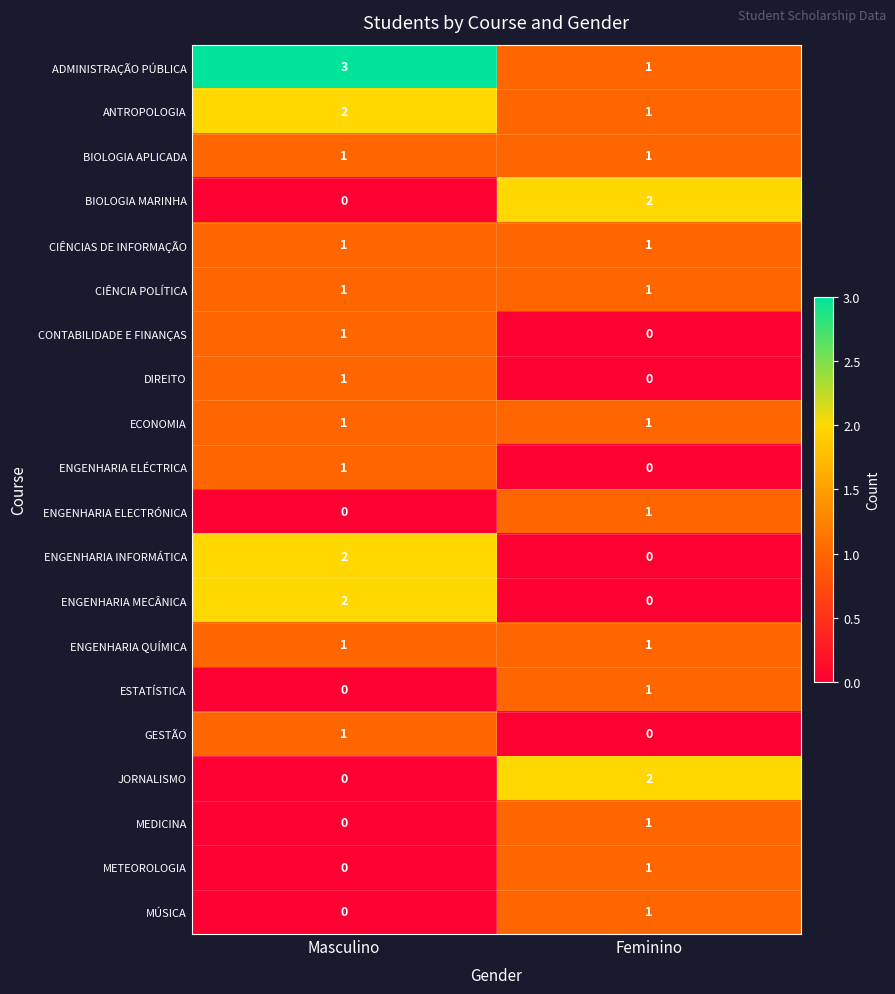

What is the sum of all ANTROPOLOGIA values?

3